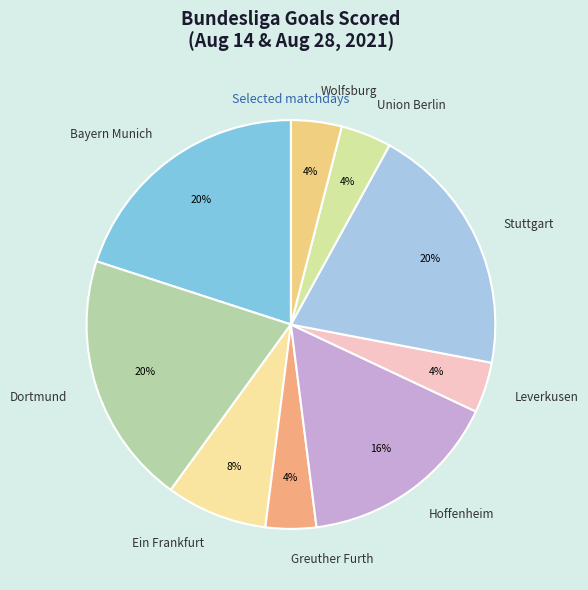

Is there a majority slice in this chart?

No